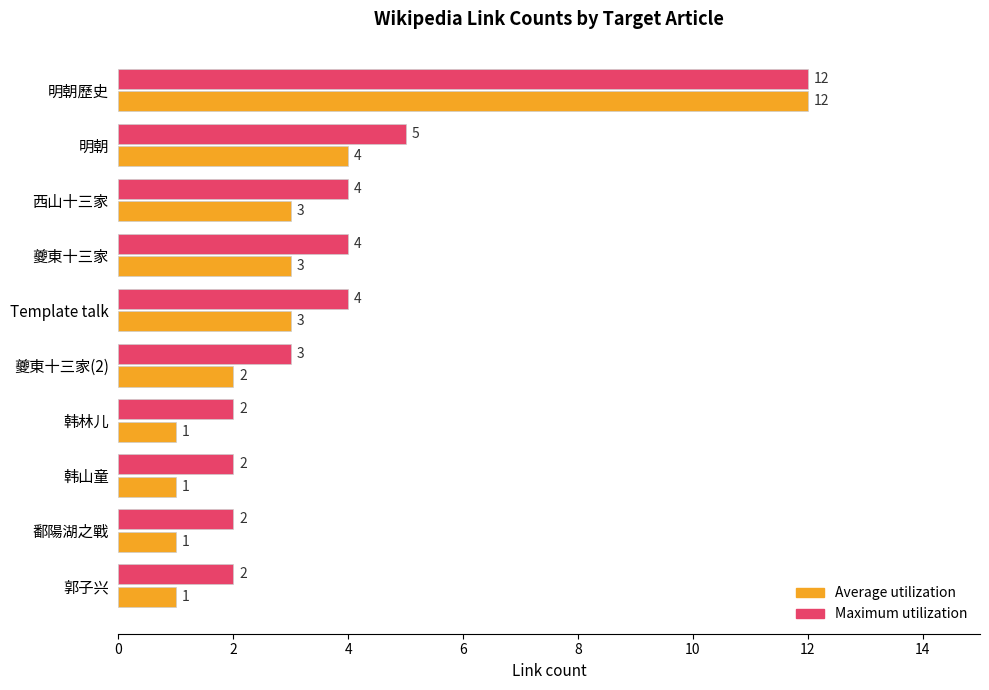

At 郭子兴, list the series in order from largest to smallest.

Maximum utilization, Average utilization